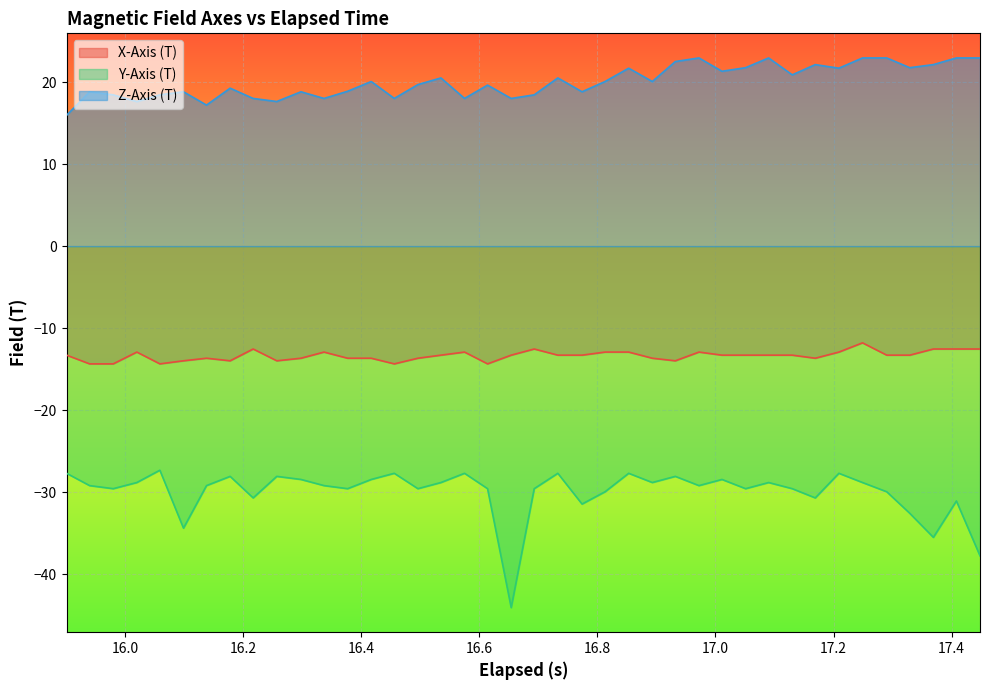

How many data points does each series have?

40